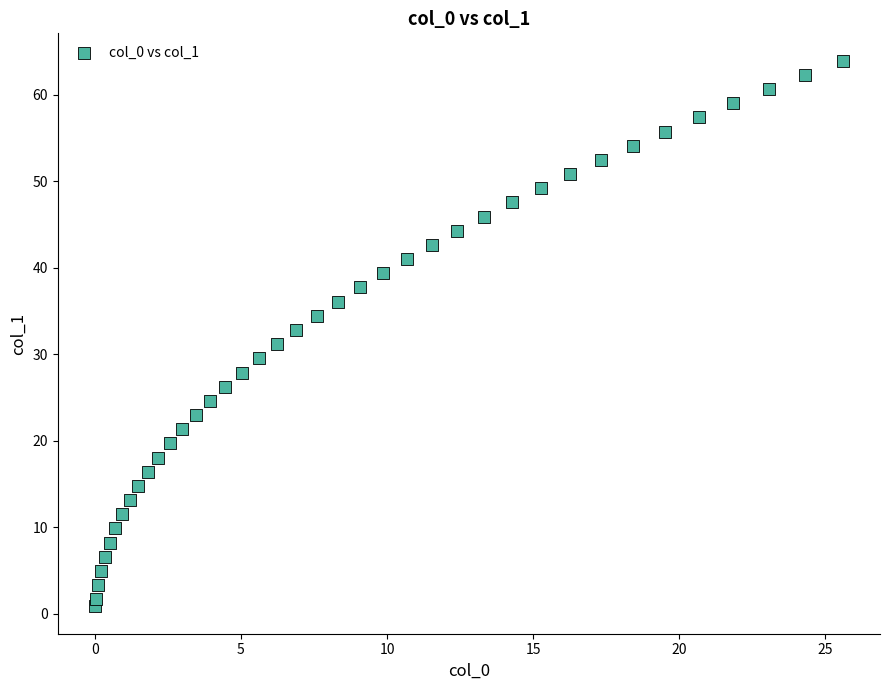

What is the range of X values (max minus min)?

25.6